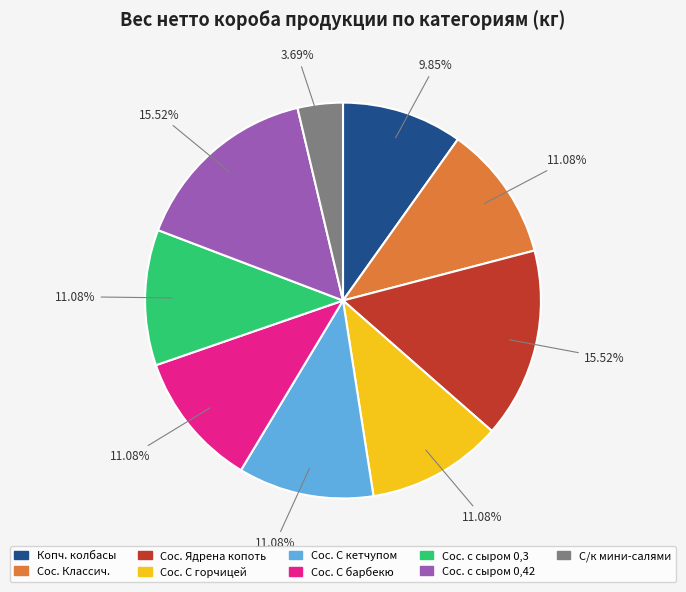

Is there any slice that represents more than half of the pie?

No